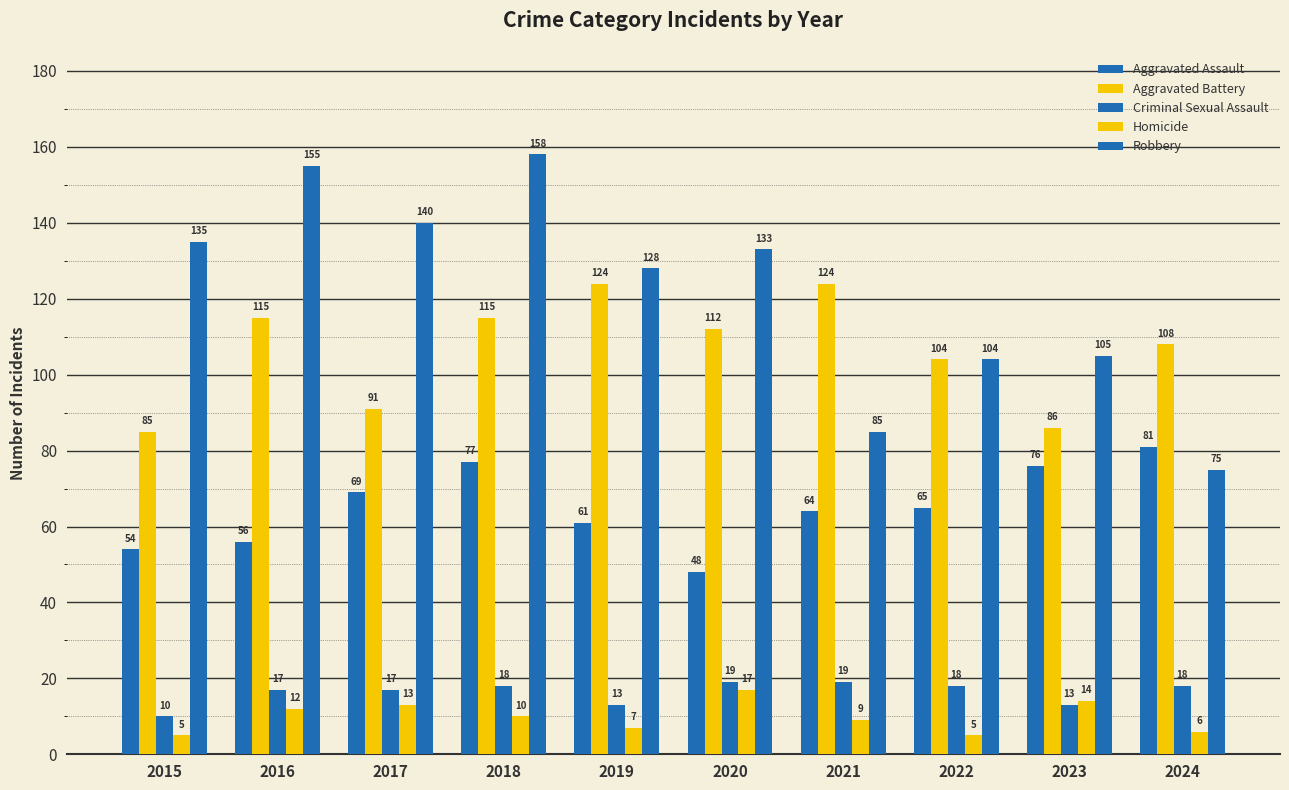

Reading left to right, extract all data points from this chart.

Aggravated Assault: 2015=54	2016=56	2017=69	2018=77	2019=61	2020=48	2021=64	2022=65	2023=76	2024=81
Aggravated Battery: 2015=85	2016=115	2017=91	2018=115	2019=124	2020=112	2021=124	2022=104	2023=86	2024=108
Criminal Sexual Assault: 2015=10	2016=17	2017=17	2018=18	2019=13	2020=19	2021=19	2022=18	2023=13	2024=18
Homicide: 2015=5	2016=12	2017=13	2018=10	2019=7	2020=17	2021=9	2022=5	2023=14	2024=6
Robbery: 2015=135	2016=155	2017=140	2018=158	2019=128	2020=133	2021=85	2022=104	2023=105	2024=75